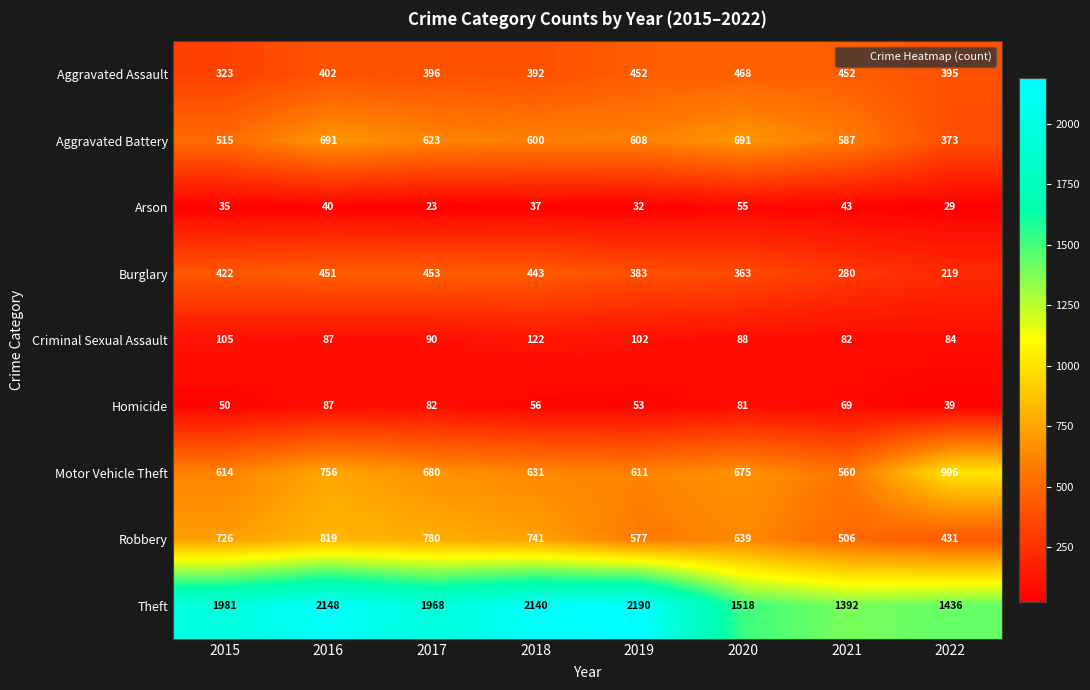

At which label is Aggravated Battery closest to 532?

2015